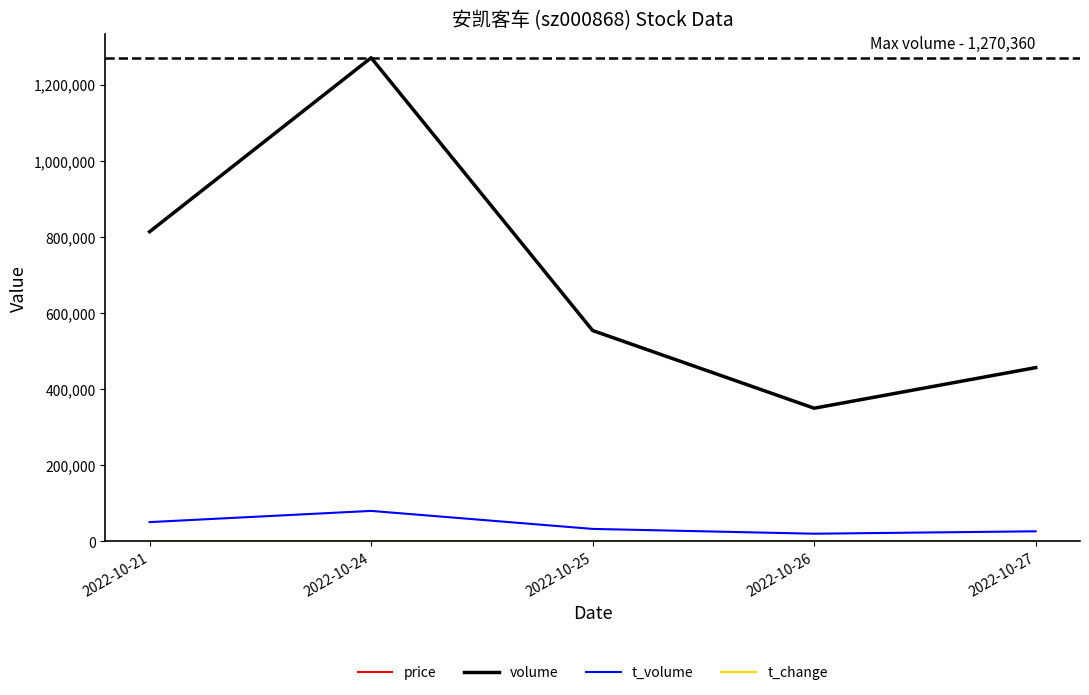

The value of t_volume at 2022-10-25 is 32443.0. True or false?

True